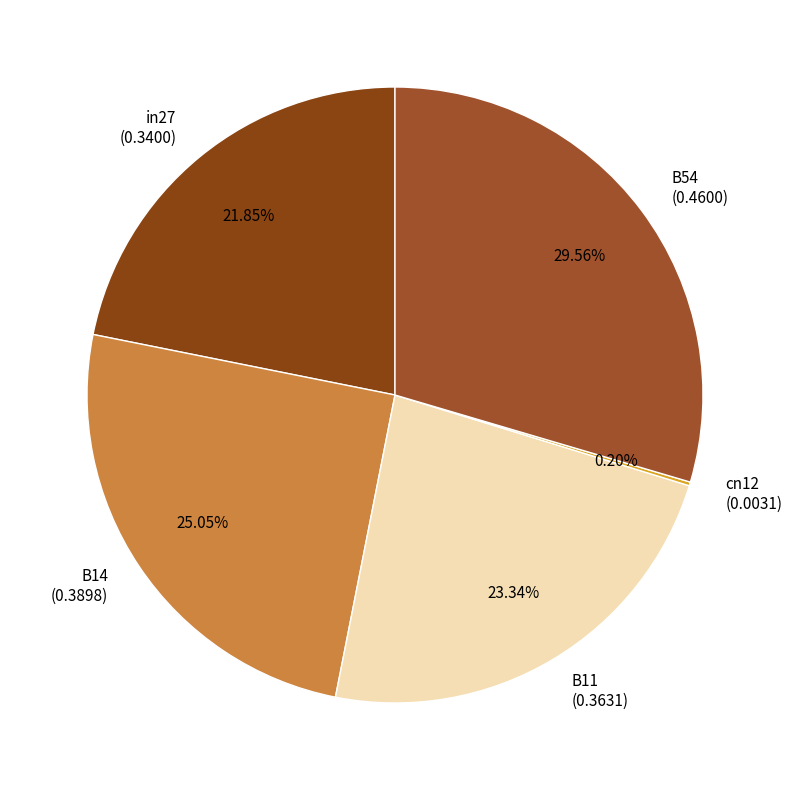

To the nearest percent, what percentage of the pie is B54?

30%